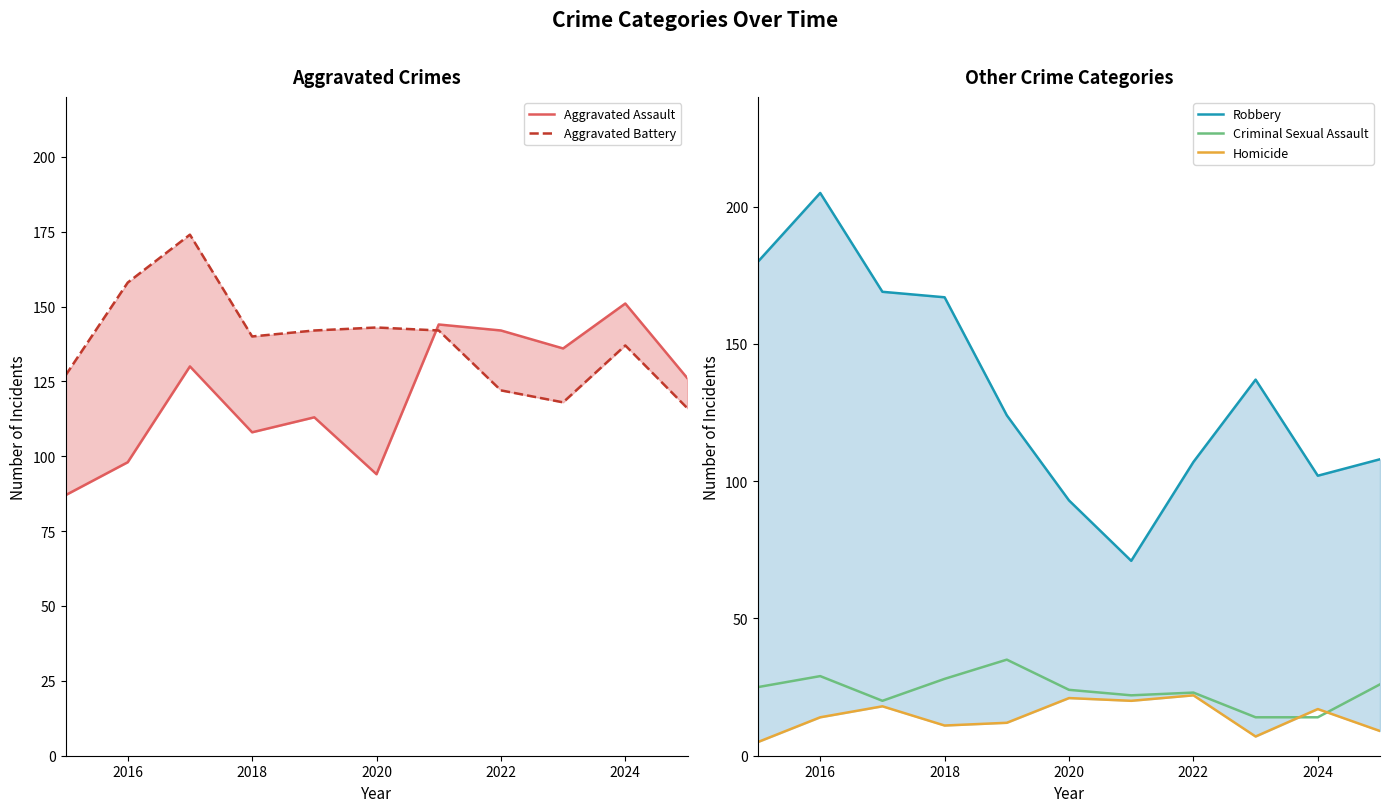

In Robbery, how many points are lower than both neighbors (excluding endpoints)?

2